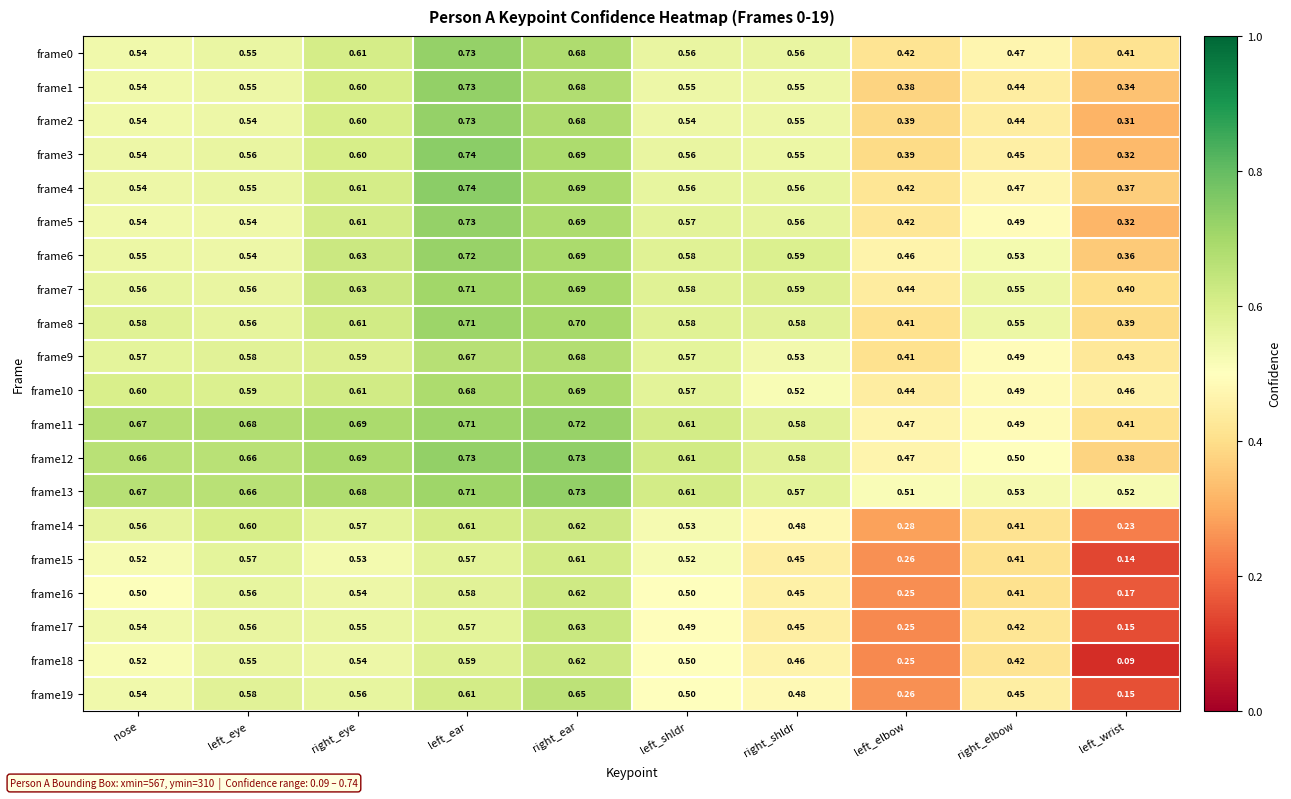

How many data points does each series have?

10